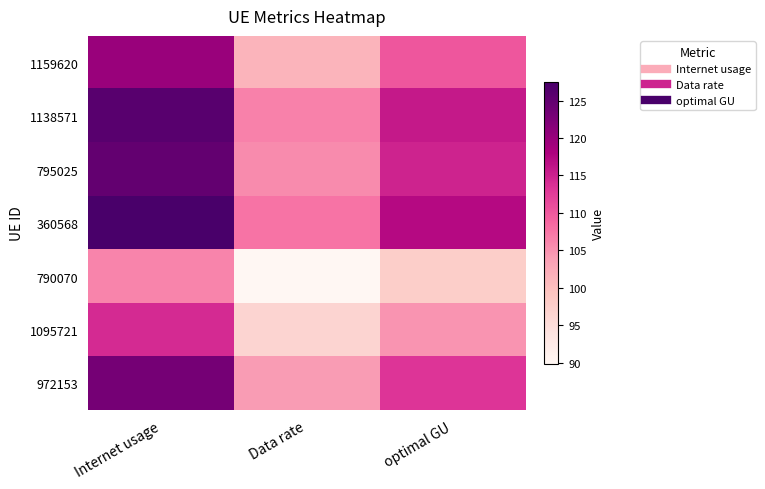

Reading left to right, transcribe all the data shown in this chart.

1159620: Internet usage=119.9	Data rate=101.3	optimal GU=110.2
1138571: Internet usage=125.9	Data rate=106.4	optimal GU=115.8
795025: Internet usage=124.9	Data rate=105.6	optimal GU=114.9
360568: Internet usage=127.5	Data rate=107.7	optimal GU=117.2
790070: Internet usage=106.2	Data rate=89.8	optimal GU=97.7
1095721: Internet usage=114.1	Data rate=96.5	optimal GU=104.9
972153: Internet usage=123.2	Data rate=104.1	optimal GU=113.3